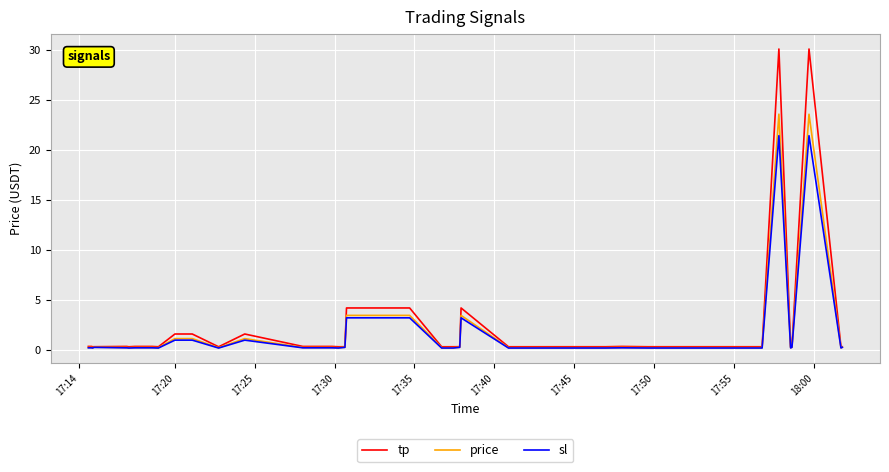

List the series in order of their peak value, lowest first.

sl, price, tp